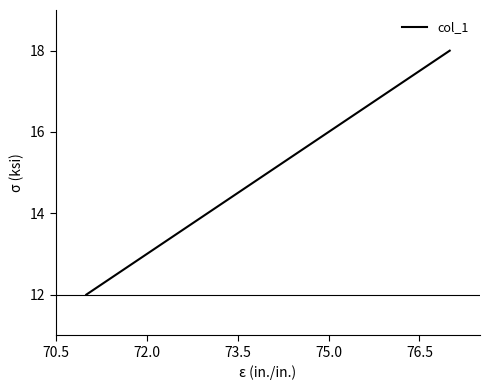

What is the average value?

15